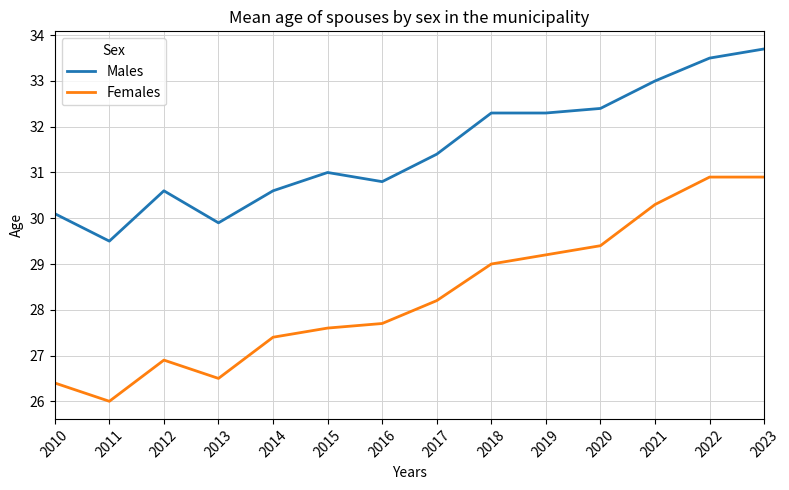

What is the average value of the Males series?

31.5